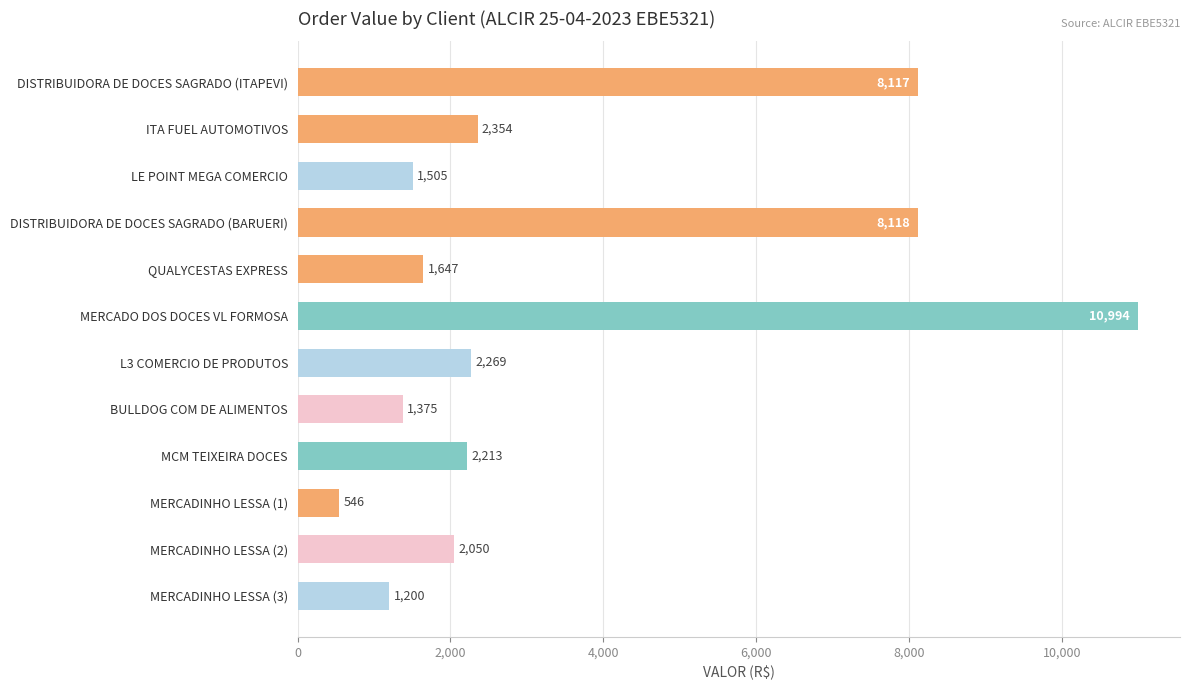

At which category does the chart reach its minimum across all series?

MERCADINHO LESSA (1)